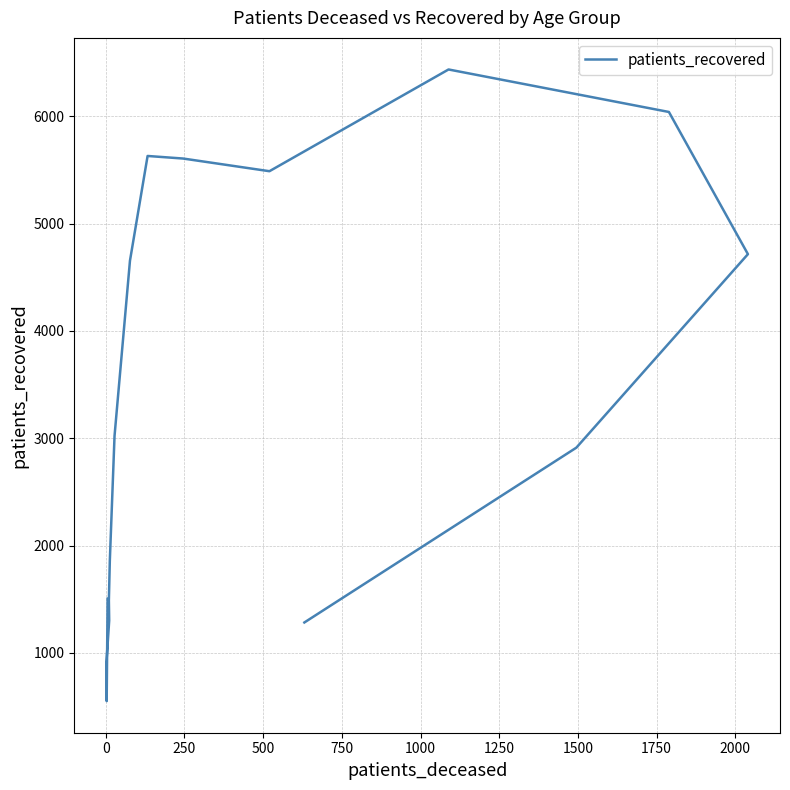

Between 1750 and 750, which is larger?

1750